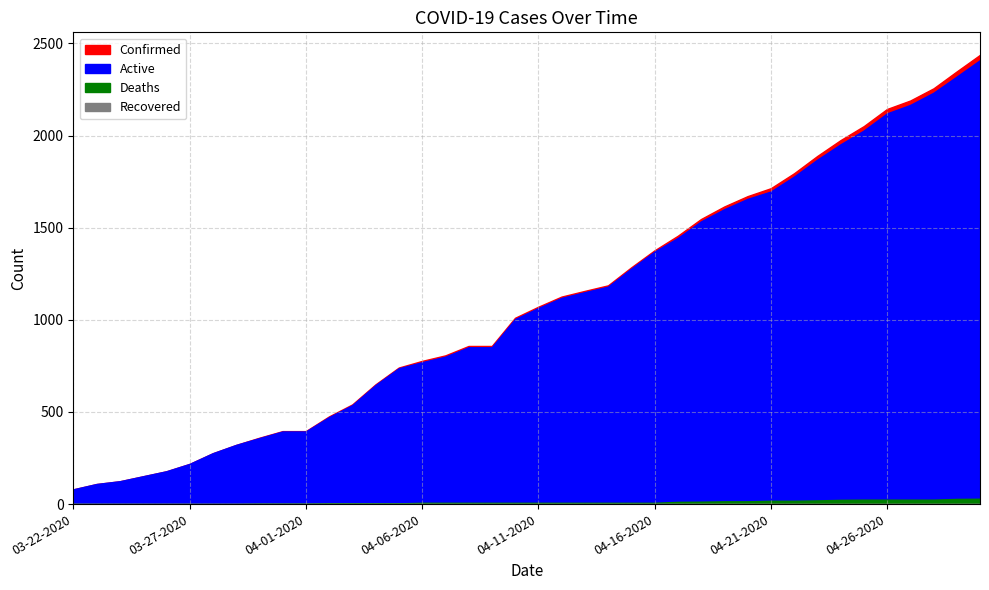

How many series are shown in this chart?

4